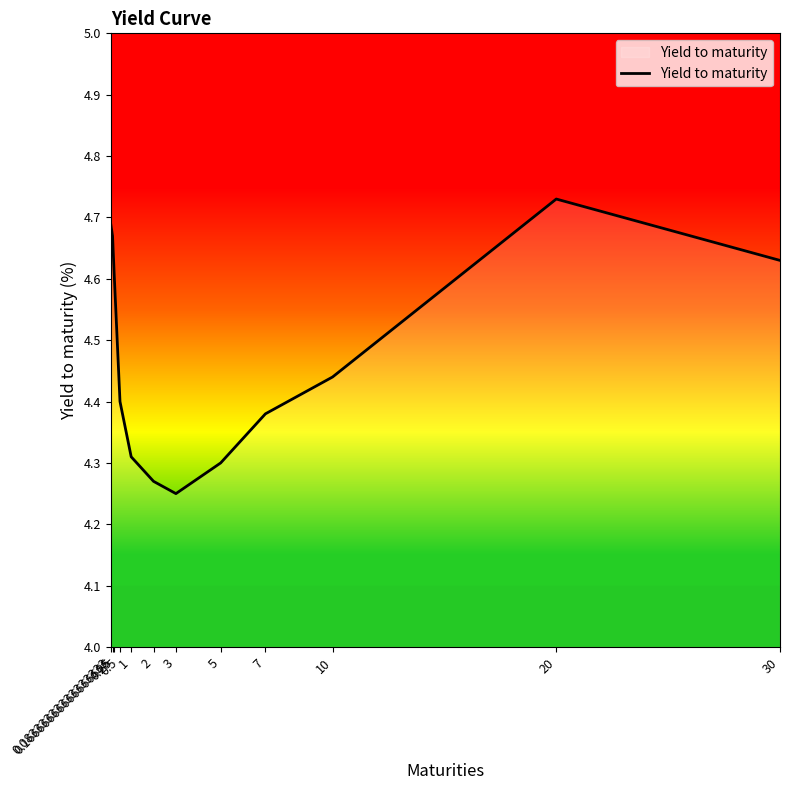

Which label corresponds to the largest value in the chart?

20